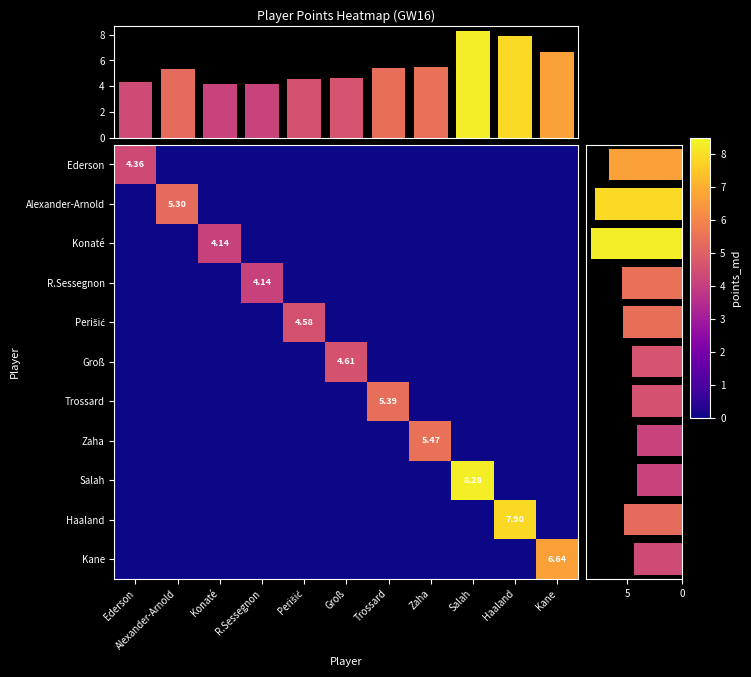

How many values in Zaha are above zero?

1